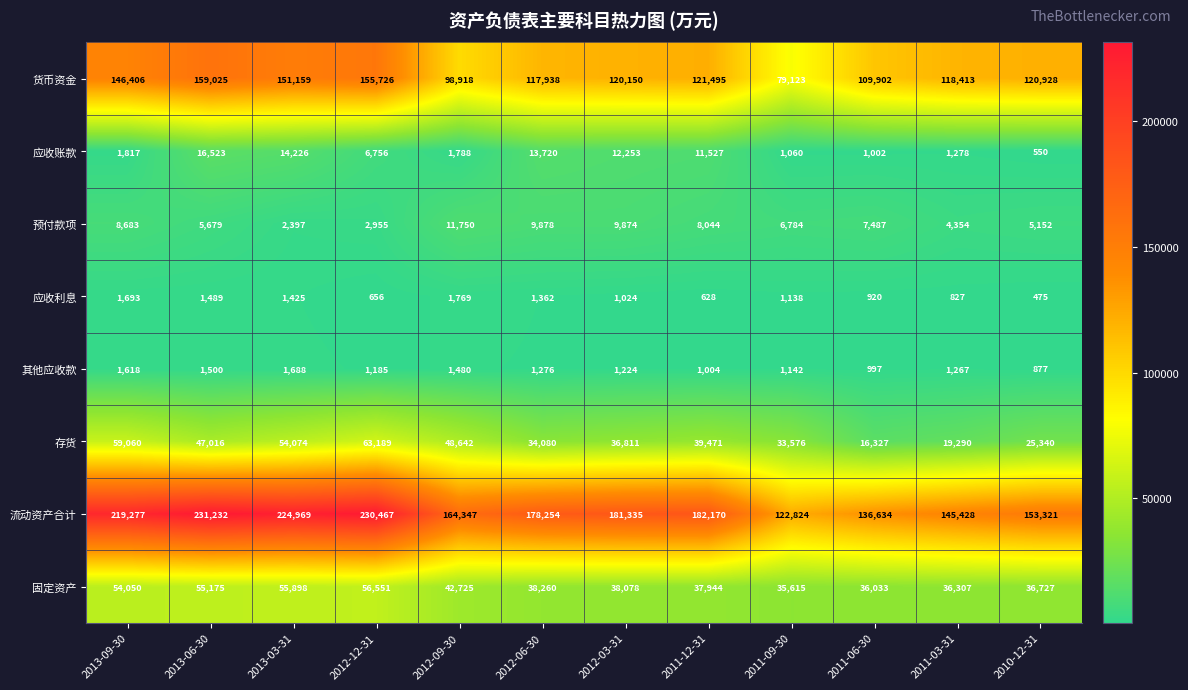

True or false: 存货 has a value of 48642 at 2012-09-30.

True